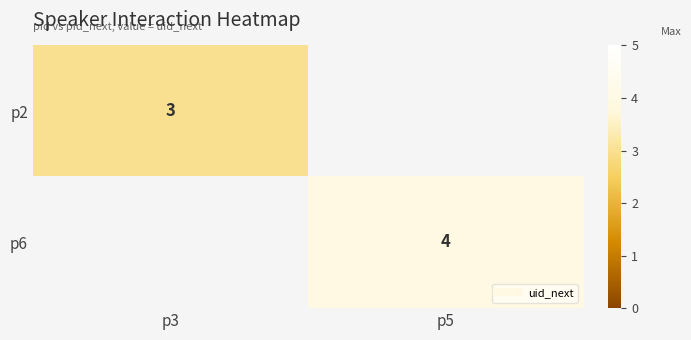

How many positive values does the p2 series have?

1